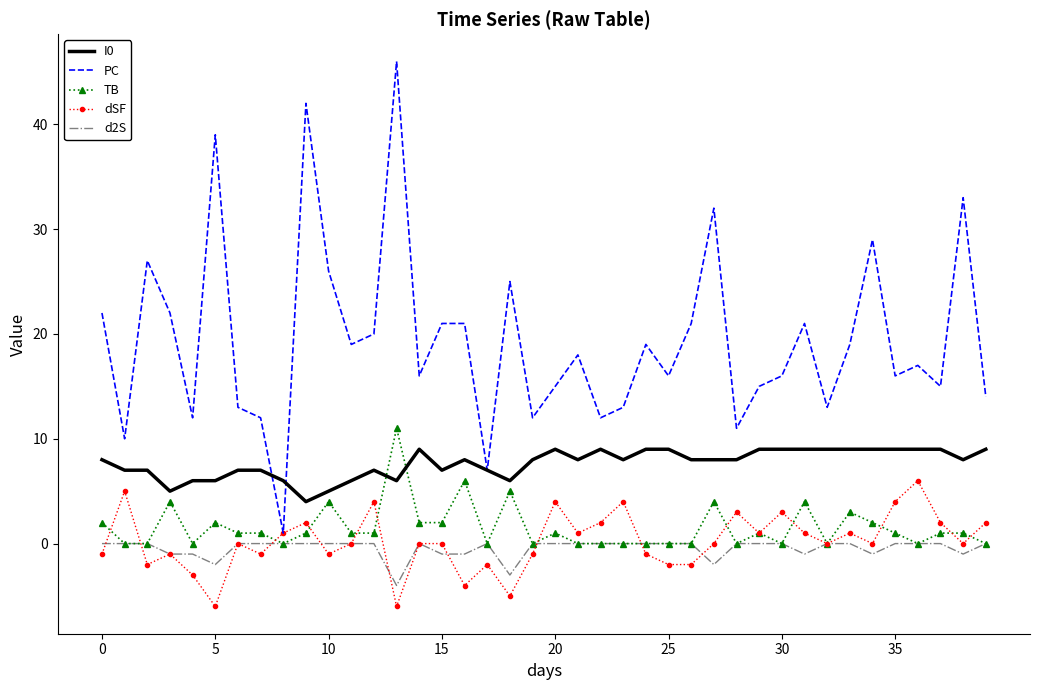

What is the minimum value shown in the chart?

-6